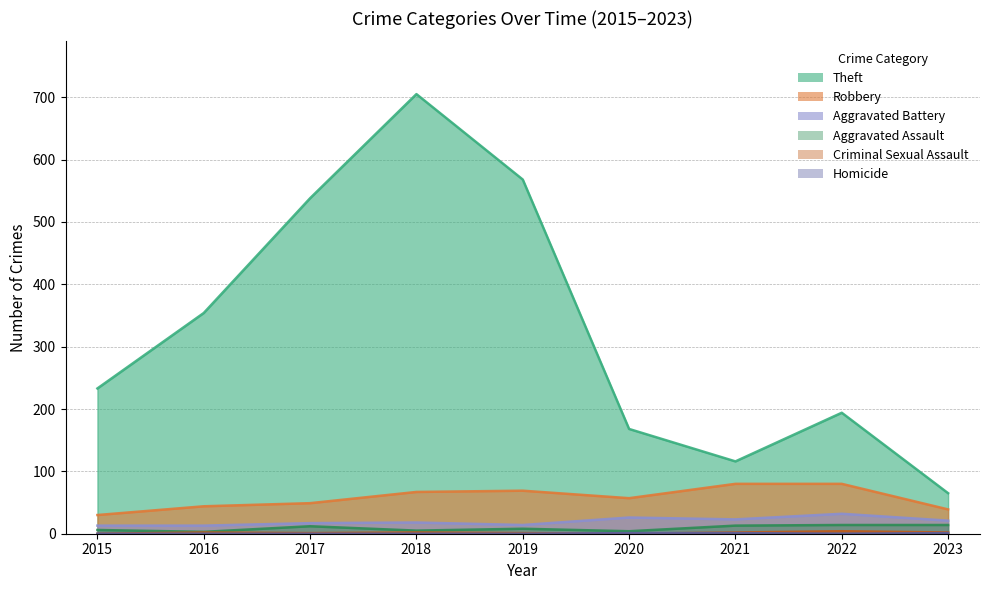

What is the greatest value displayed?

705